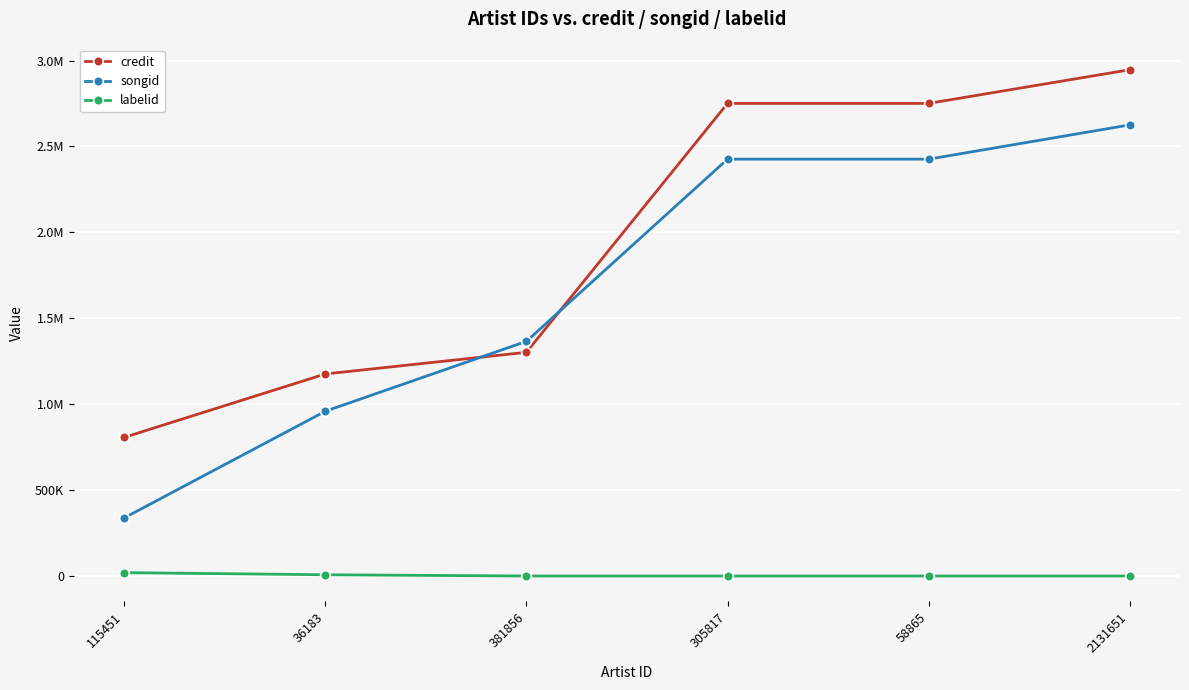

What are all the series names shown in the legend?

credit, songid, labelid